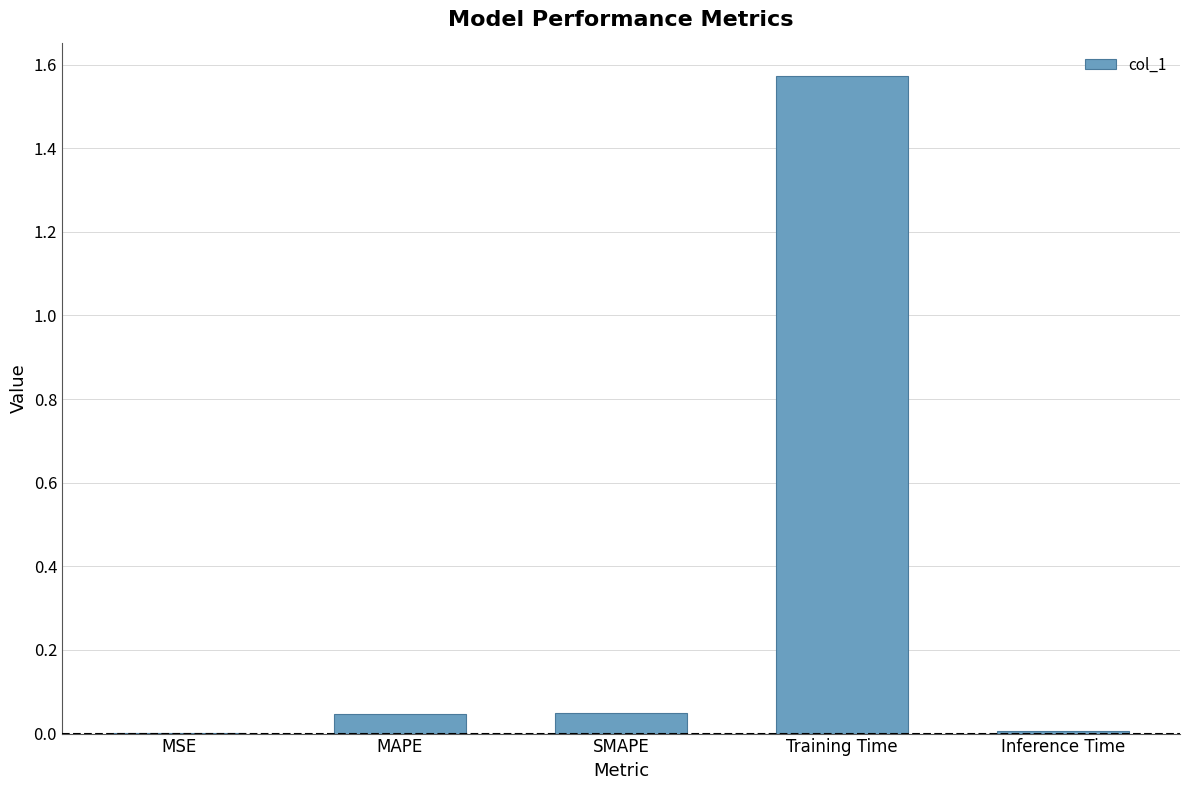

What is the change in value from MSE to Training Time?

+1.6